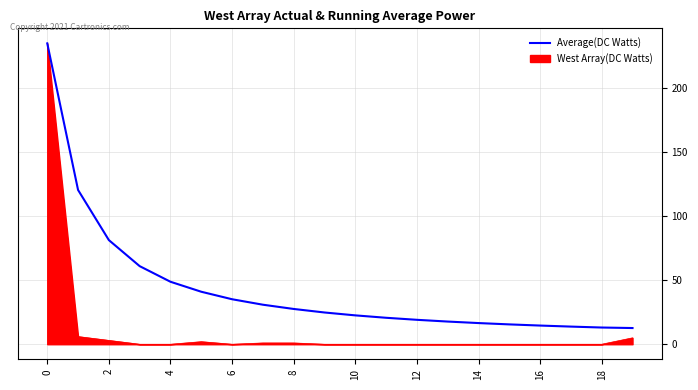

List the series in order of their overall mean, highest first.

Average(DC Watts), West Array(DC Watts)